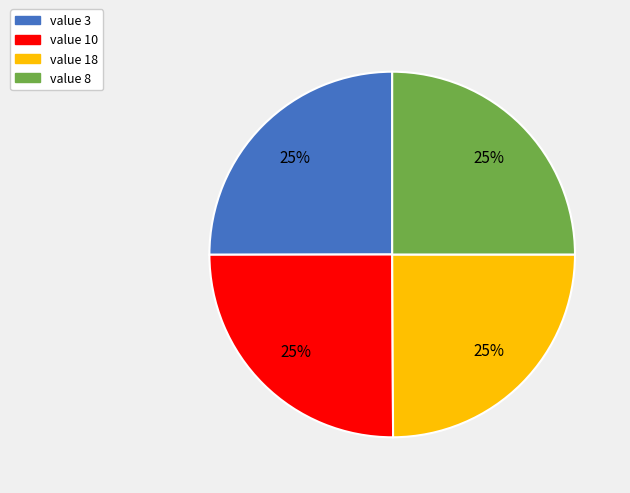

Is it true that value 10 is 31% of the pie?

False